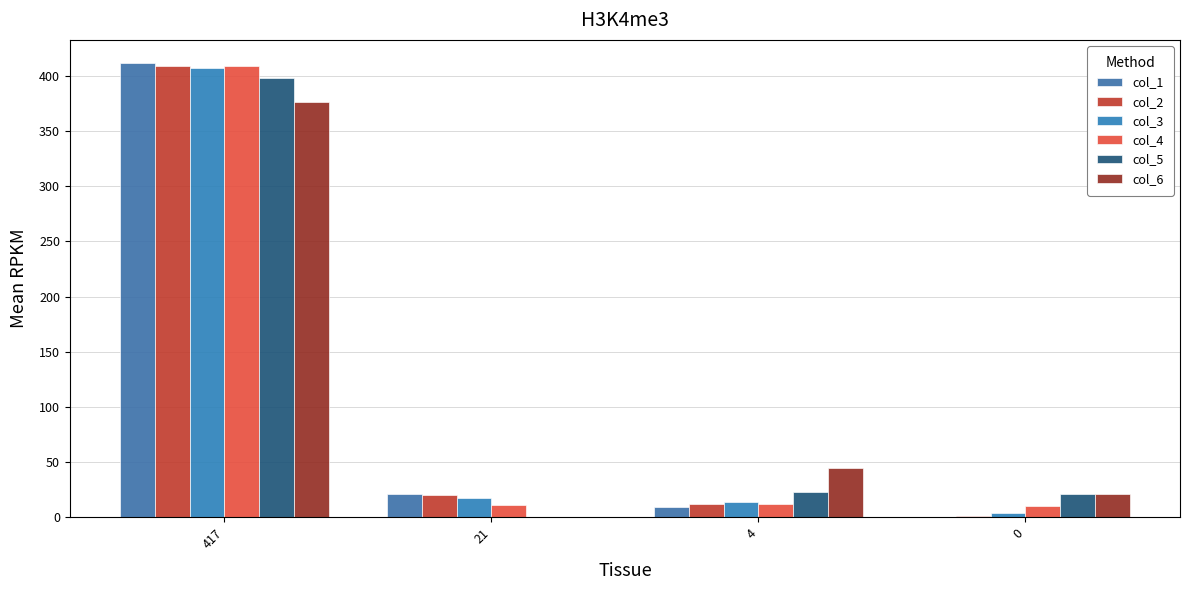

Rank the series by their maximum value, from lowest to highest.

col_6, col_5, col_3, col_2, col_4, col_1